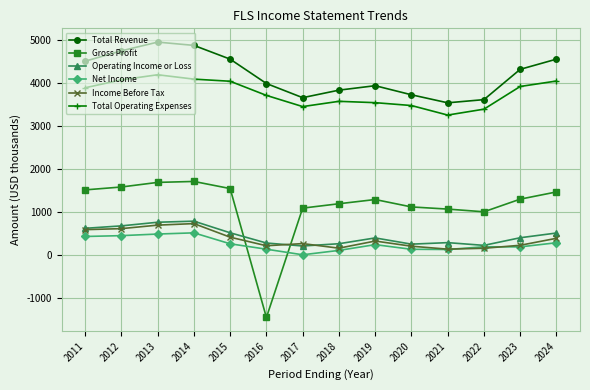

Rank the series by their maximum value, from lowest to highest.

Net Income, Income Before Tax, Operating Income or Loss, Gross Profit, Total Operating Expenses, Total Revenue